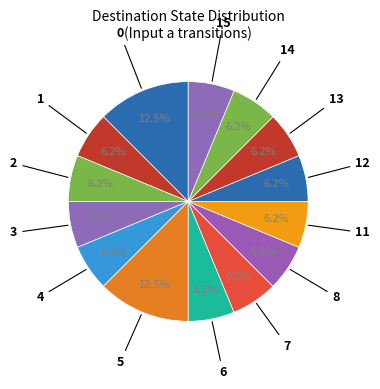

How many slices are in this pie chart?

14